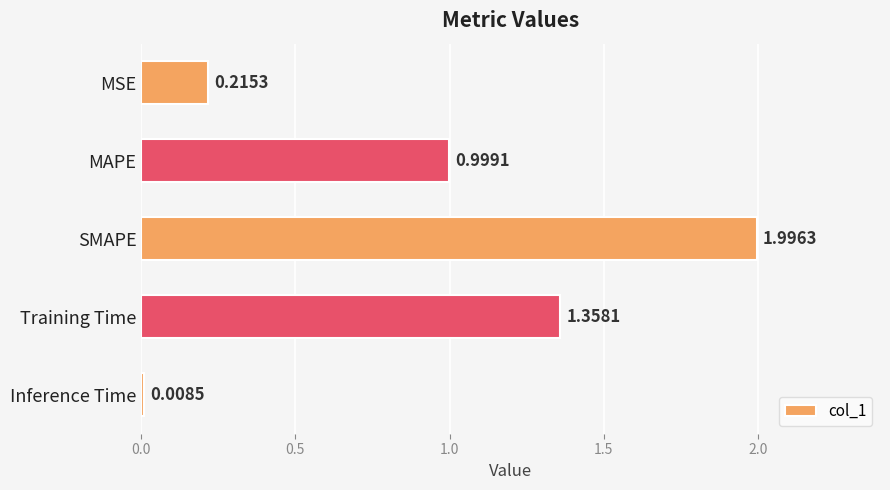

Which label corresponds to the smallest value in the chart?

Inference Time